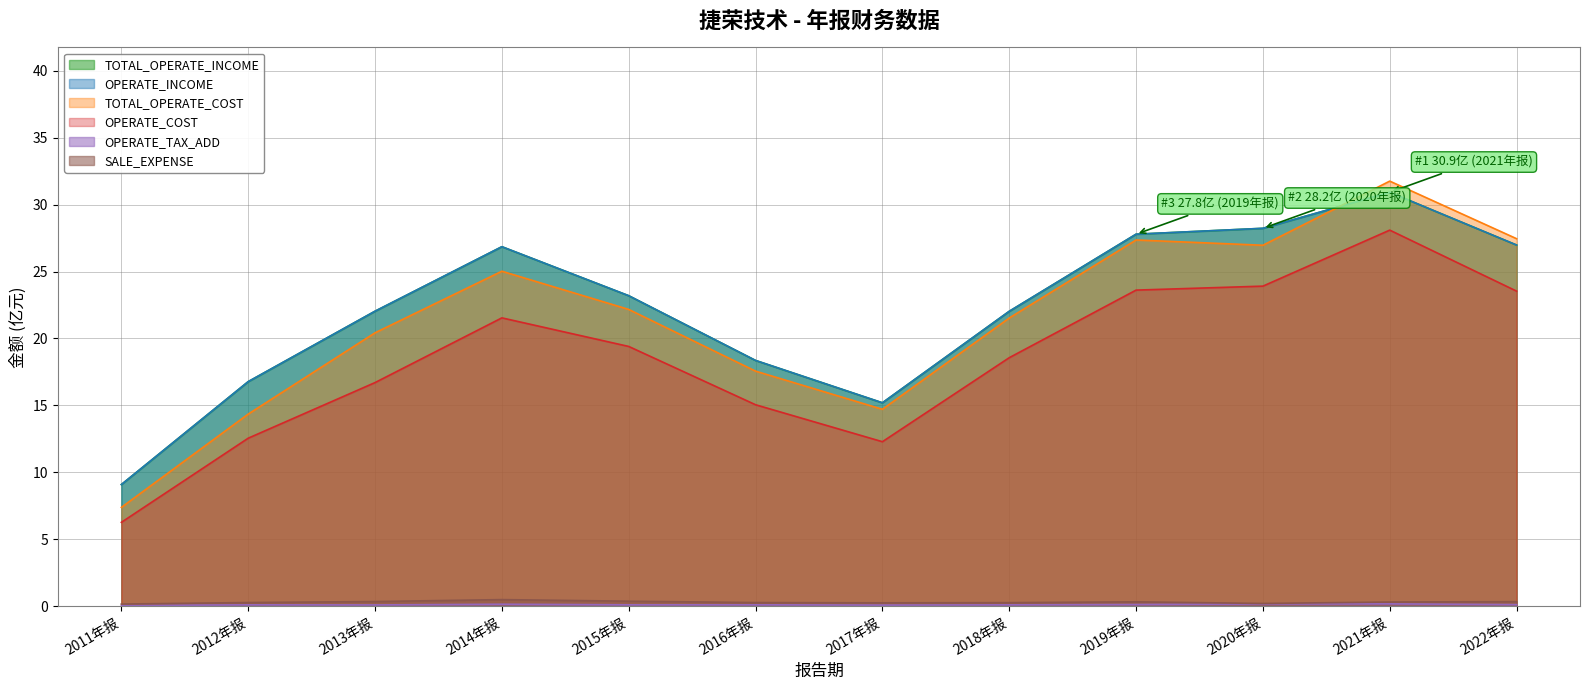

At which label does OPERATE_INCOME reach its peak?

2021年报